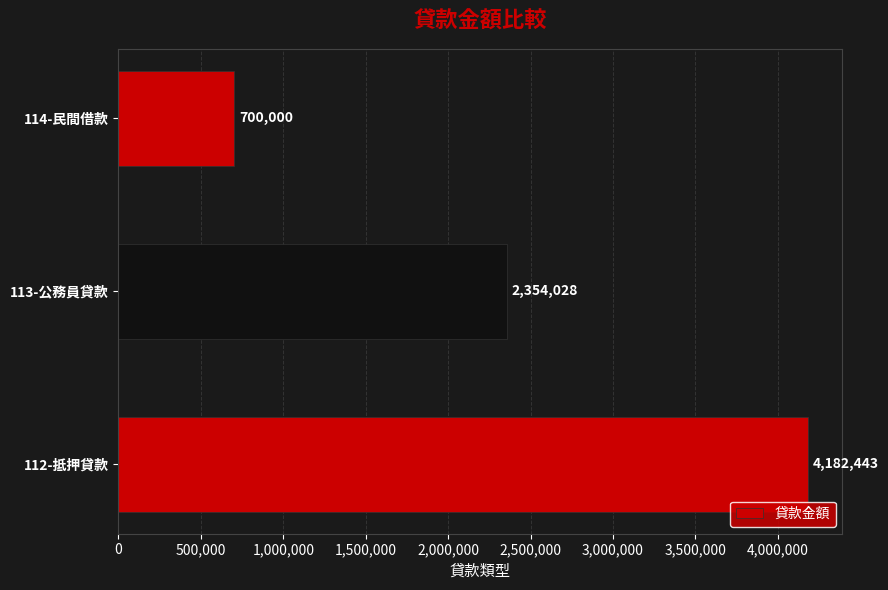

How many values are below 2354028?

1